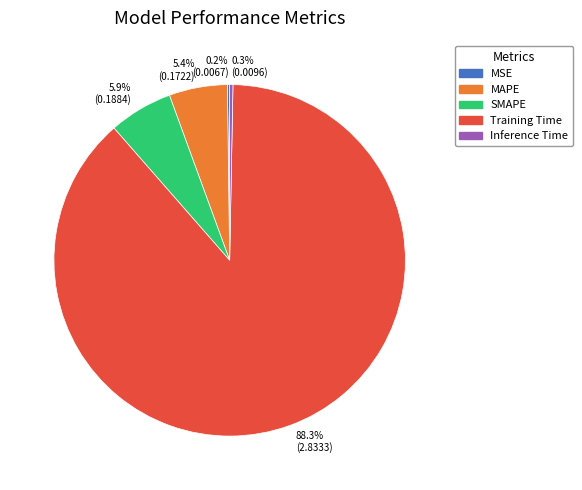

Combined, do SMAPE and MAPE account for over 50%?

No